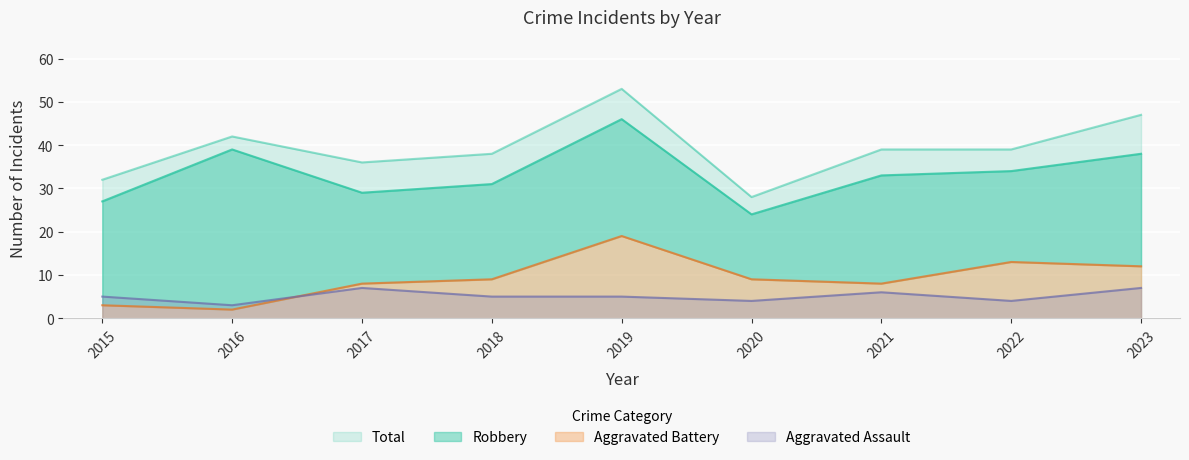

True or false: Total and Aggravated Assault cross at least once.

False